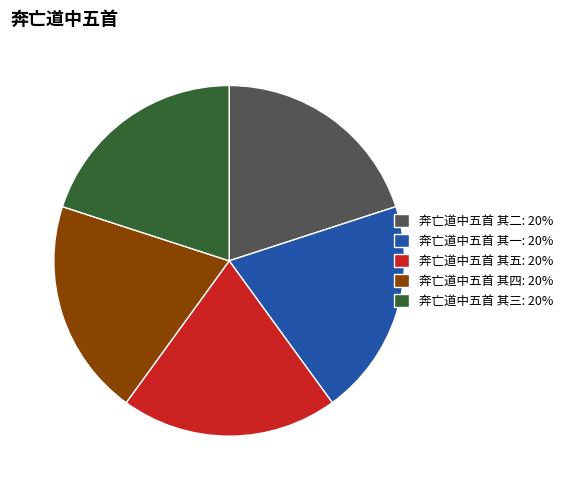

Does 奔亡道中五首 其三 represent more than half of the total?

No